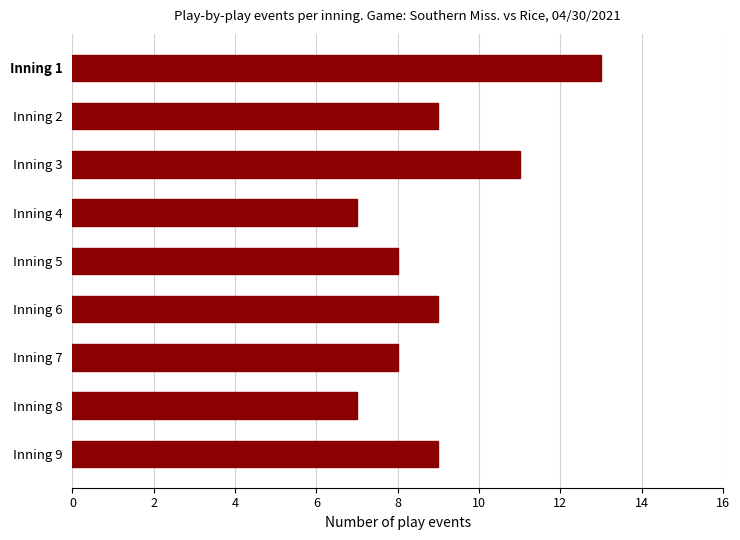

What is the average value?

9